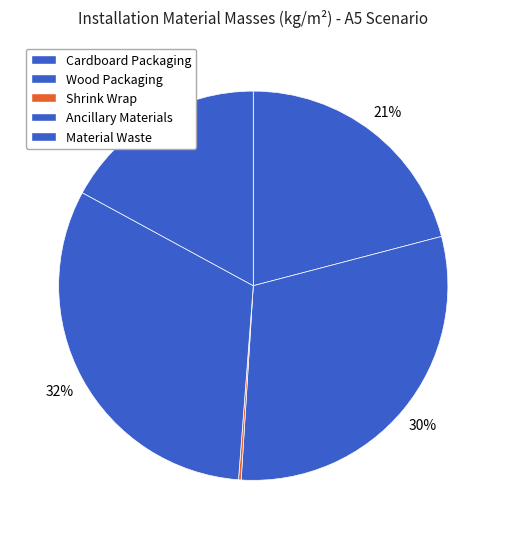

To the nearest percent, what percentage of the pie is Cardboard Packaging?

21%